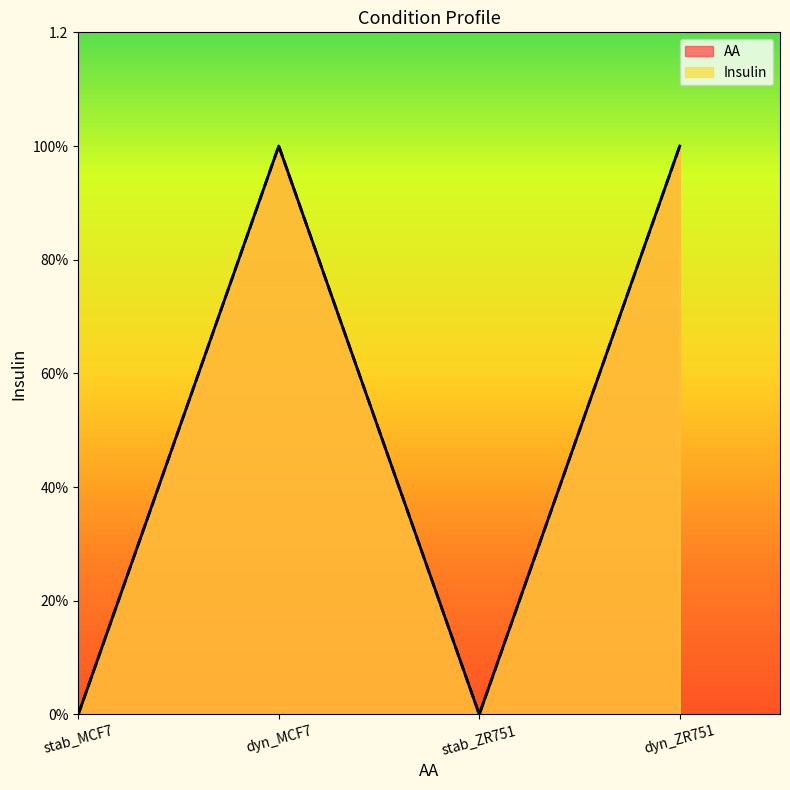

True or false: AA and Insulin cross at least once.

False